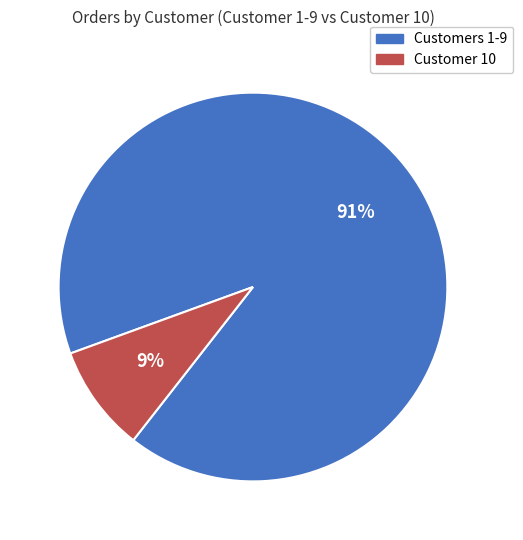

Which slice is the smallest?

Customer 10